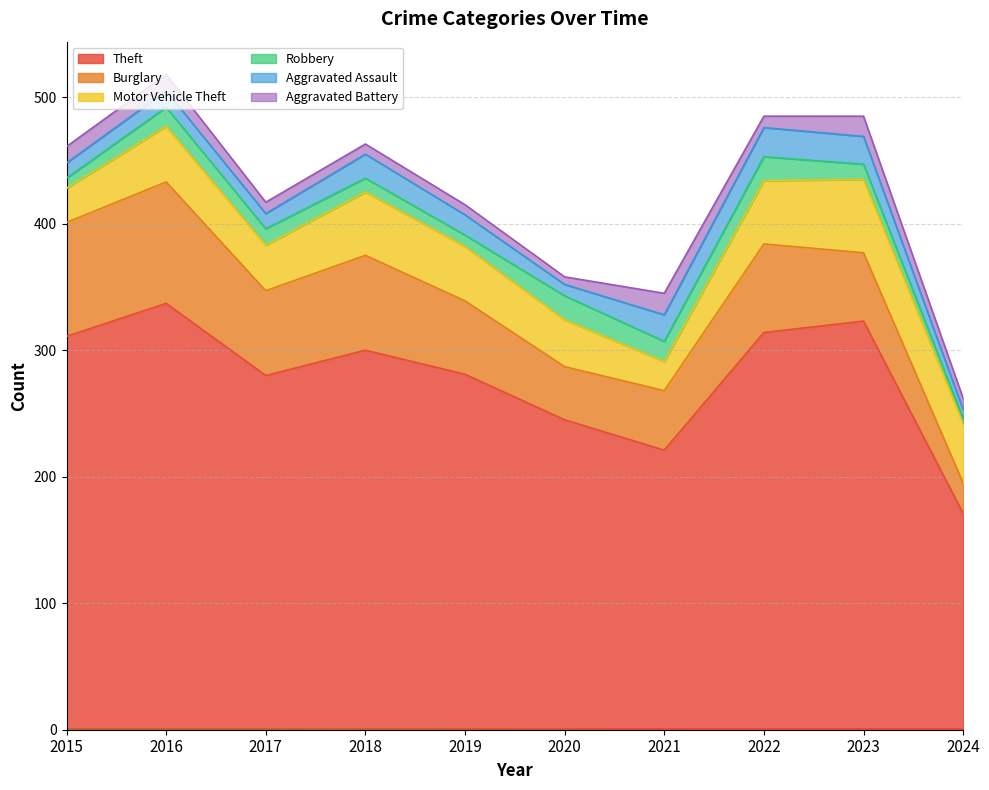

Does the chart display data point markers on the line(s)?

No